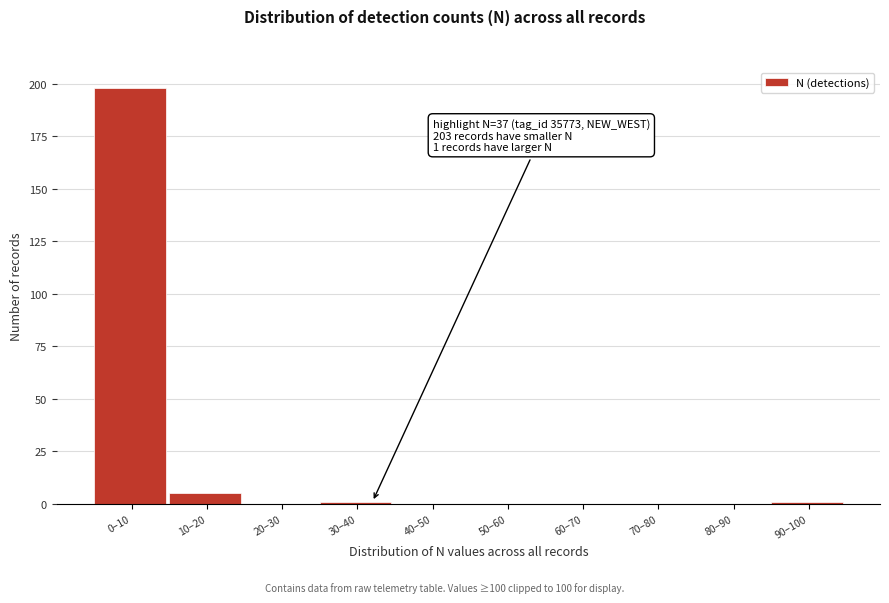

Reading left to right, list all the values displayed in this chart.

0–10=198	10–20=5	20–30=0	30–40=1	40–50=0	50–60=0	60–70=0	70–80=0	80–90=0	90–100=1